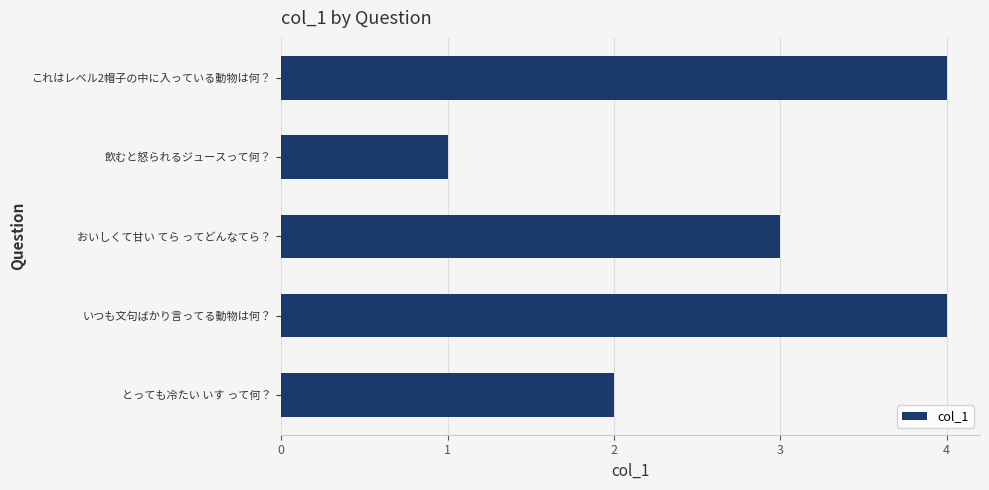

How many values are between 2 and 4?

4